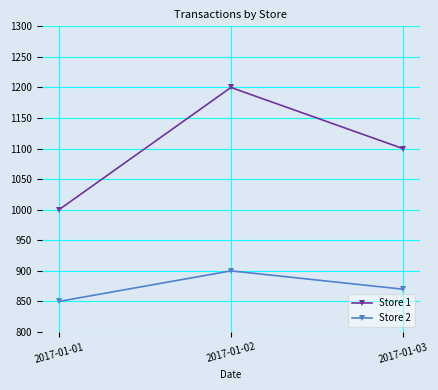

List the series in order of their overall mean, lowest first.

Store 2, Store 1